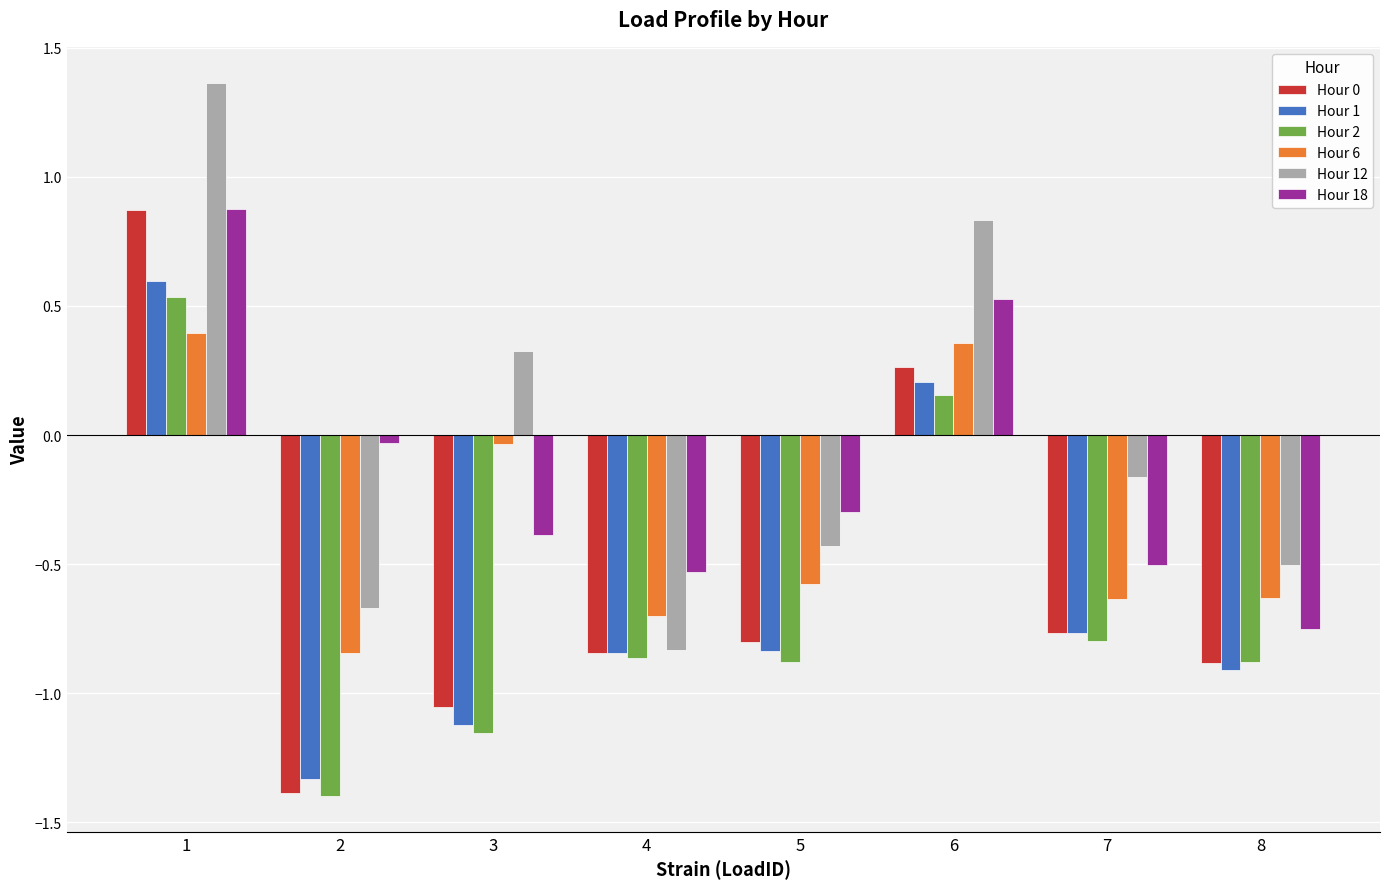

Which series has the largest total across all categories?

Hour 12